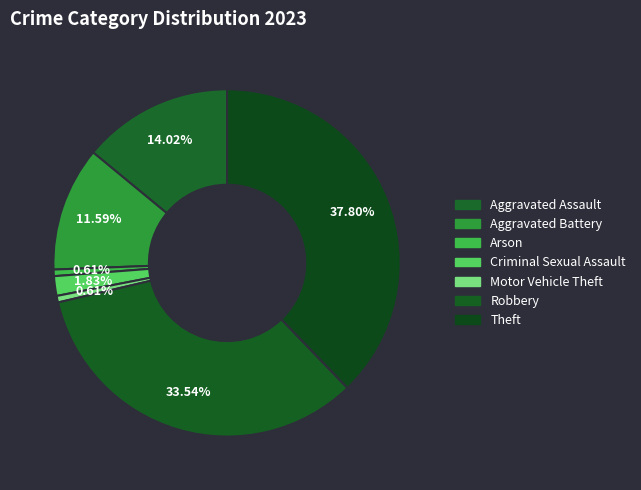

Does Motor Vehicle Theft account for over 50% of the chart?

No